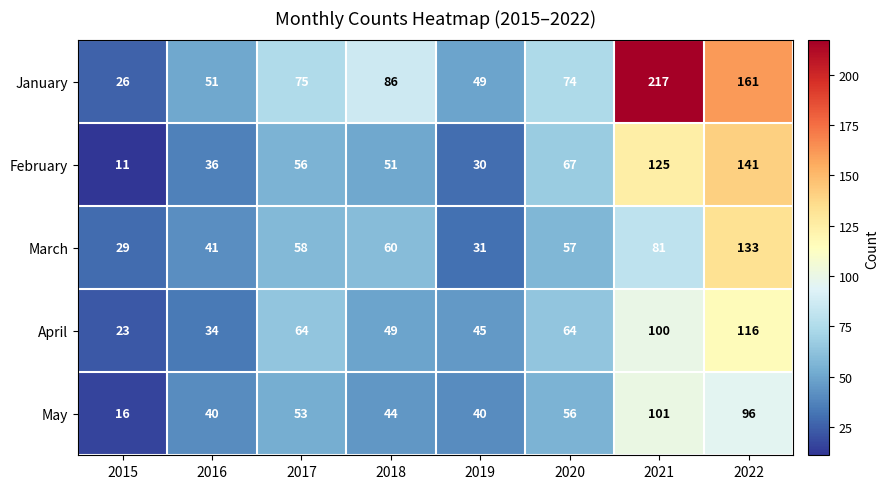

Is it true that February equals 183 at 2021?

False